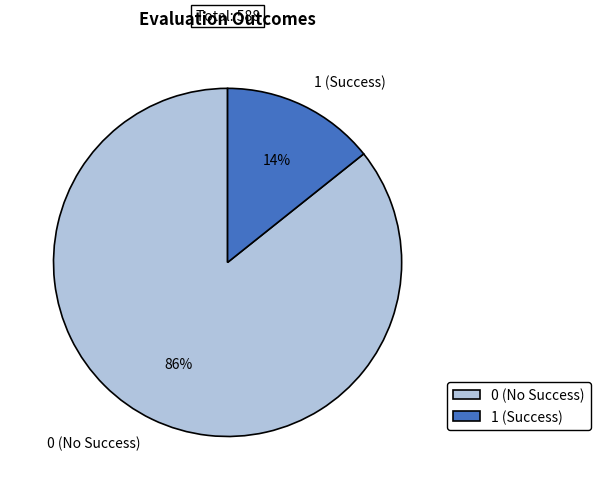

Which has a higher value, 0 (No Success) or 1 (Success)?

0 (No Success)